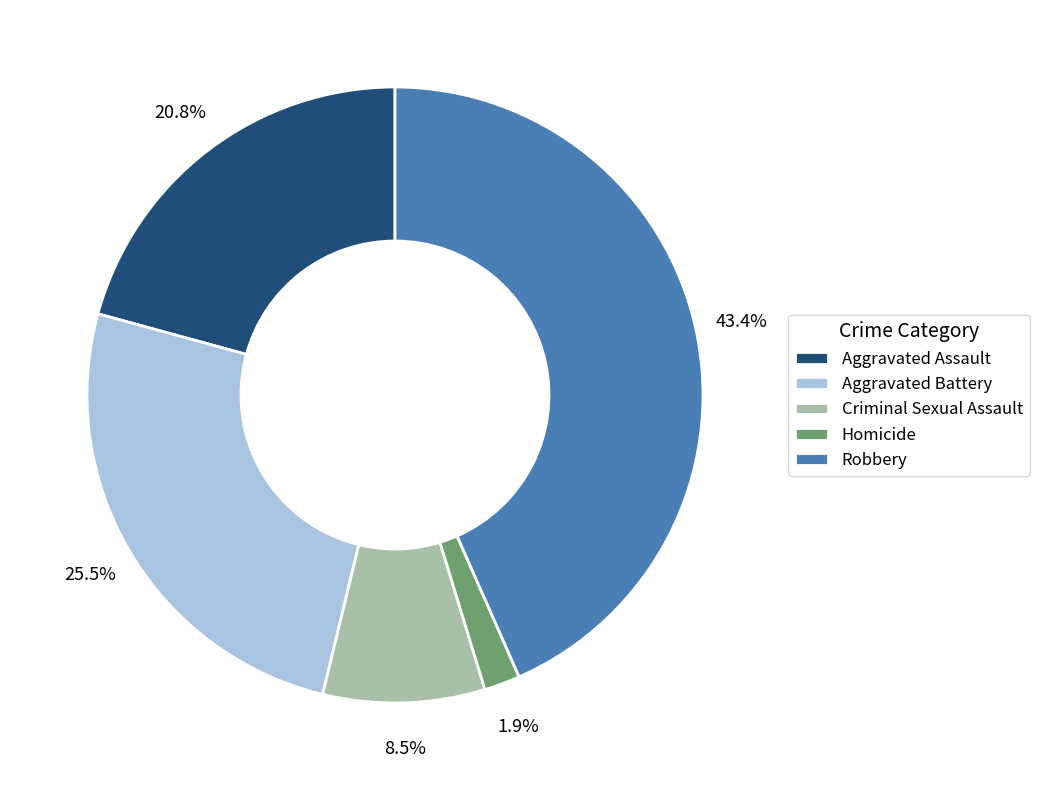

How many segments does this pie chart have?

5